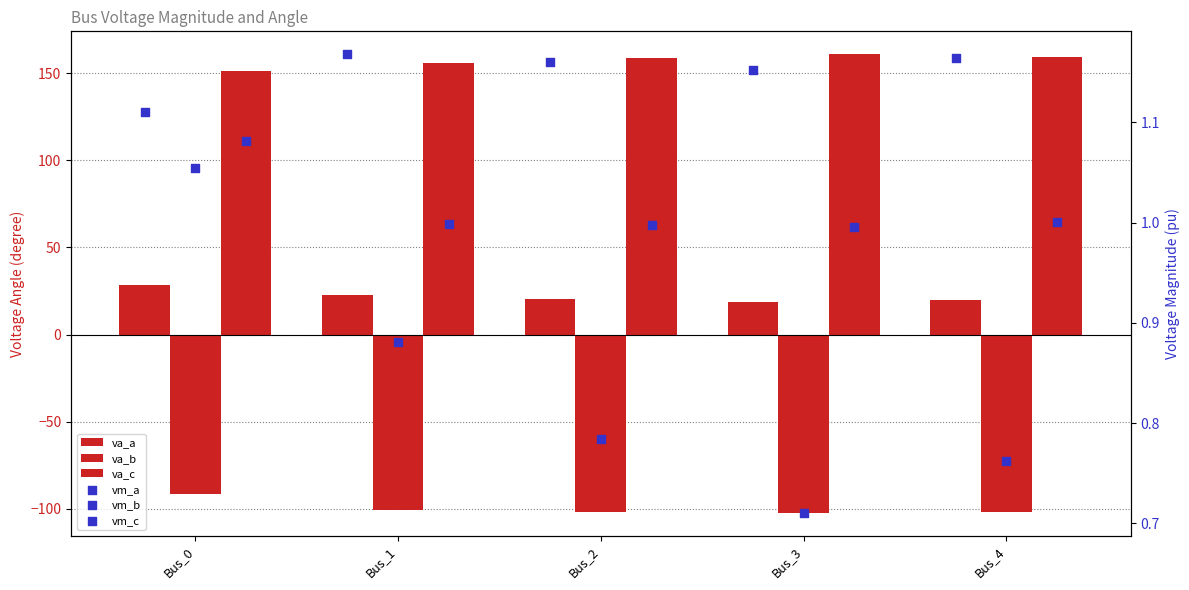

At how many categories does at least one series exceed 35?

5